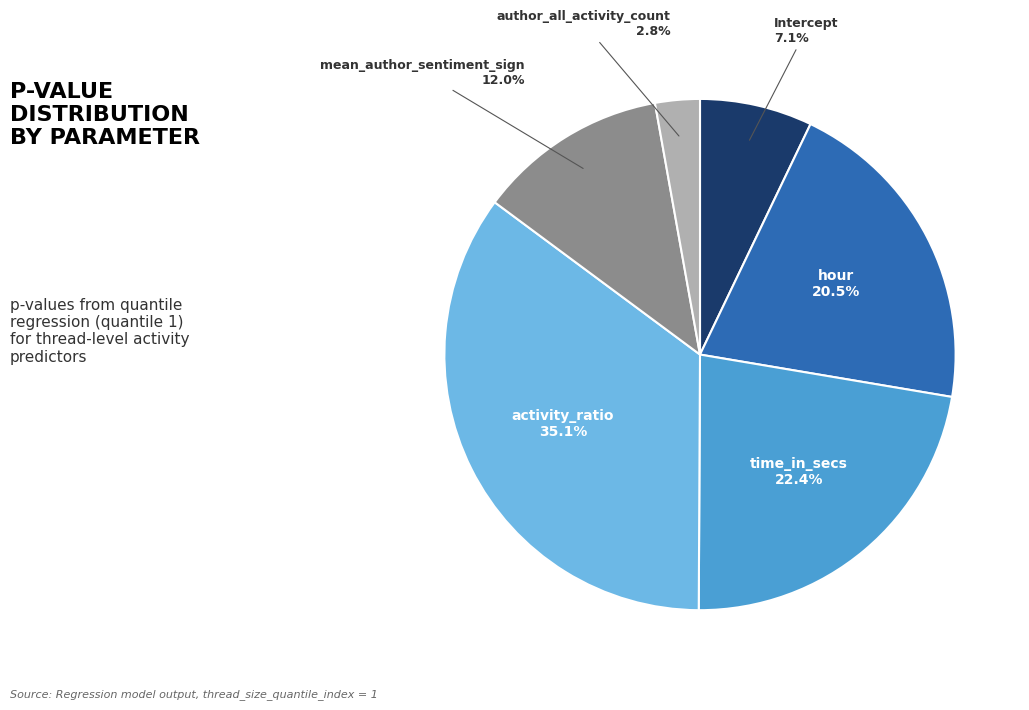

Is there a majority slice in this chart?

No